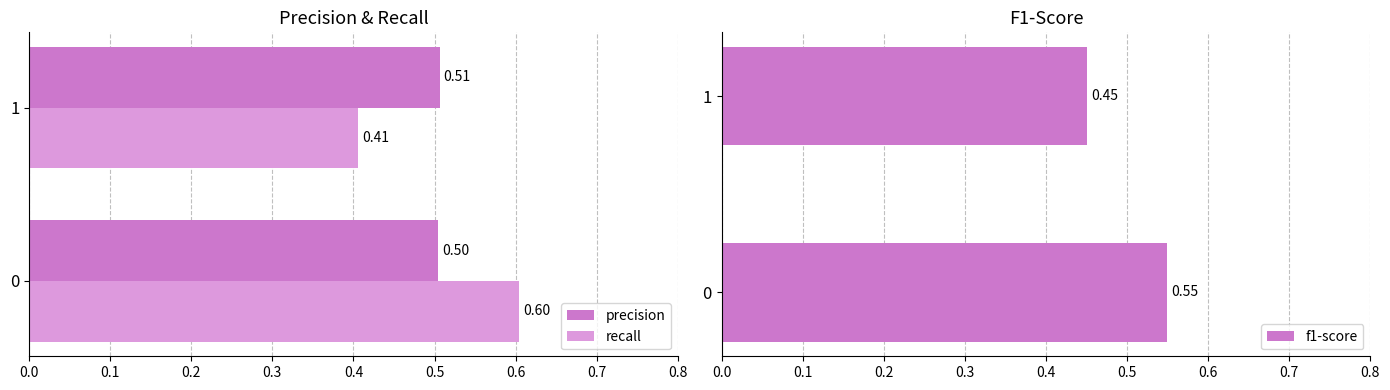

What is the sum of all f1-score values?

1.0